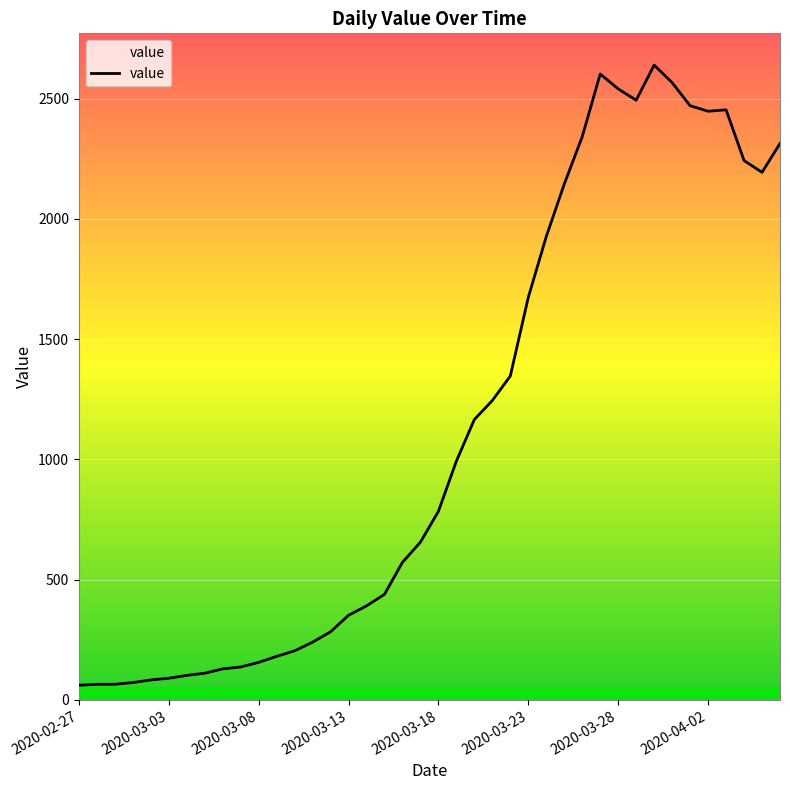

What is the greatest value displayed?

2640